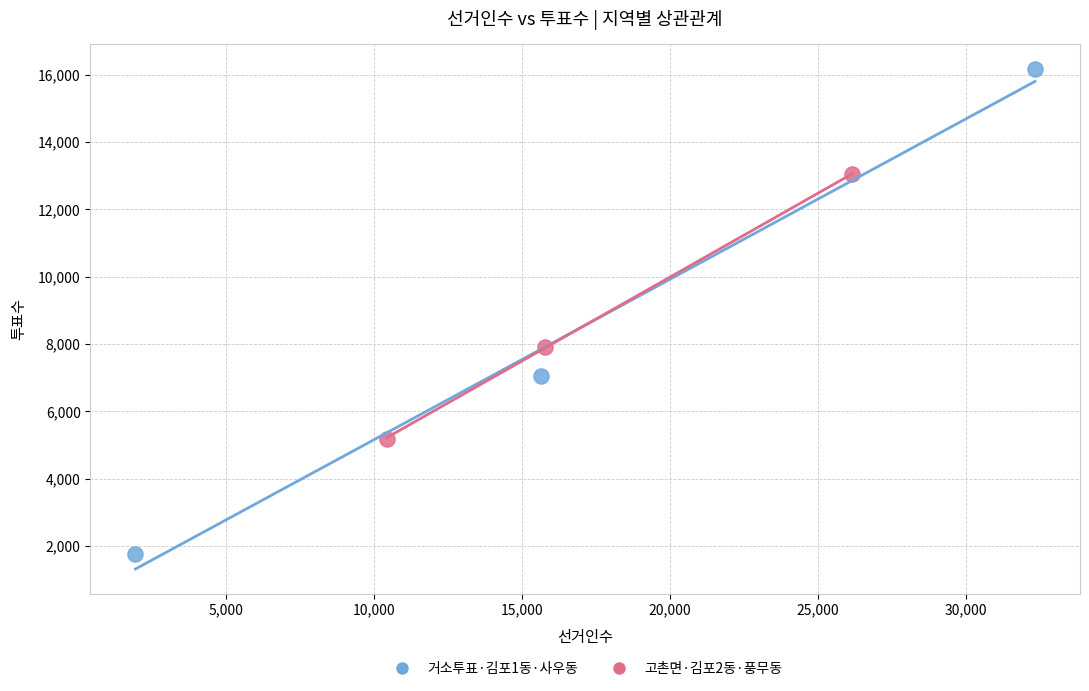

What are all the series names shown in the legend?

거소투표·김포1동·사우동, 고촌면·김포2동·풍무동